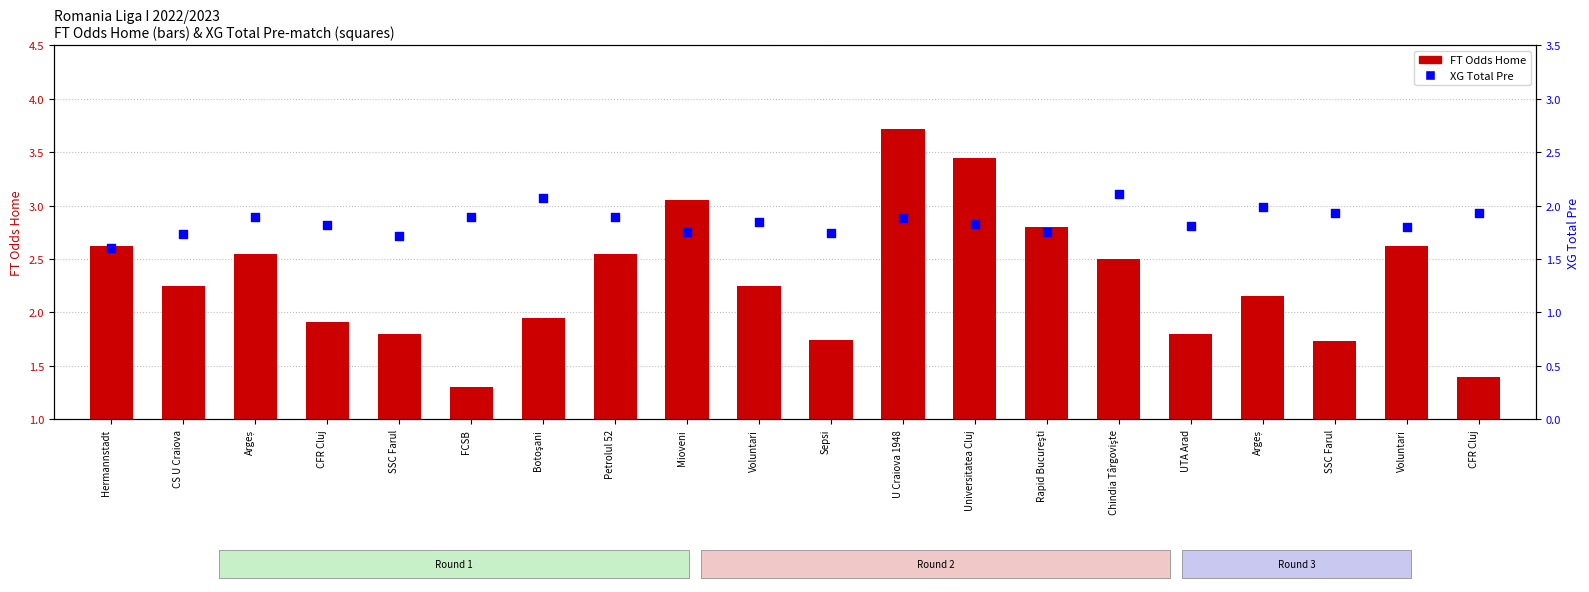

What is the total value across all series at Petrolul 52?

4.4